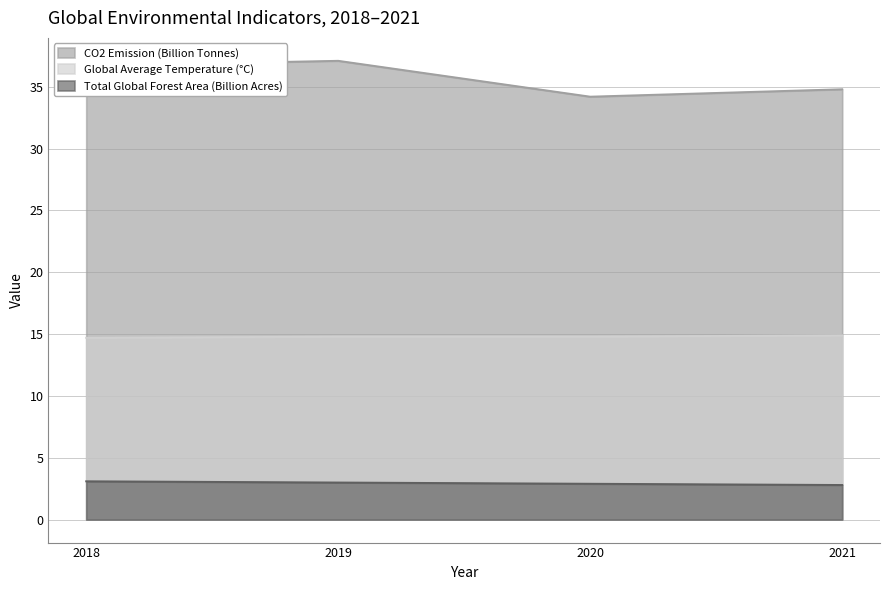

Which has a higher value, 2021 or 2020?

2021